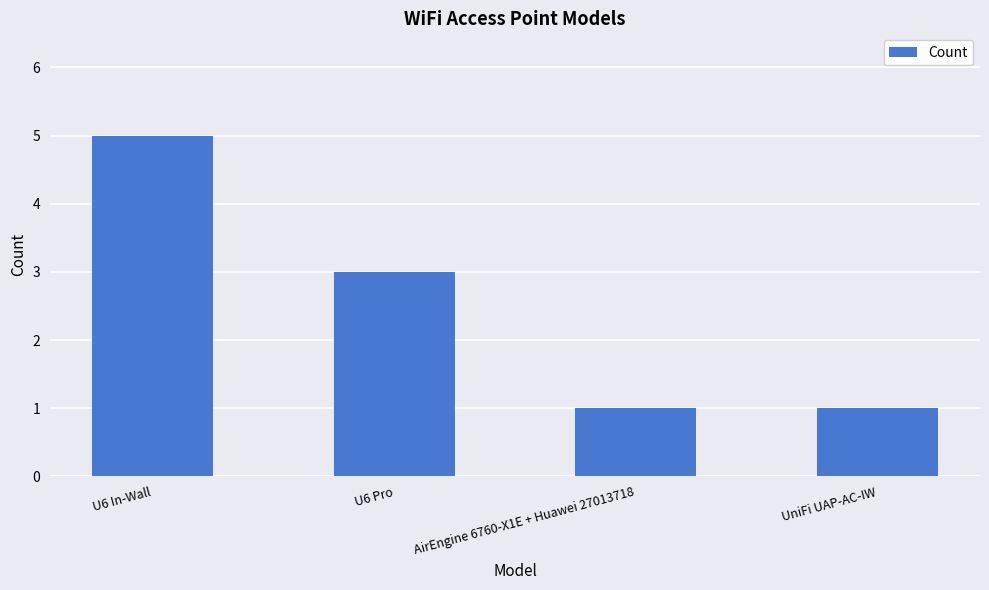

What is the maximum value shown in the chart?

5